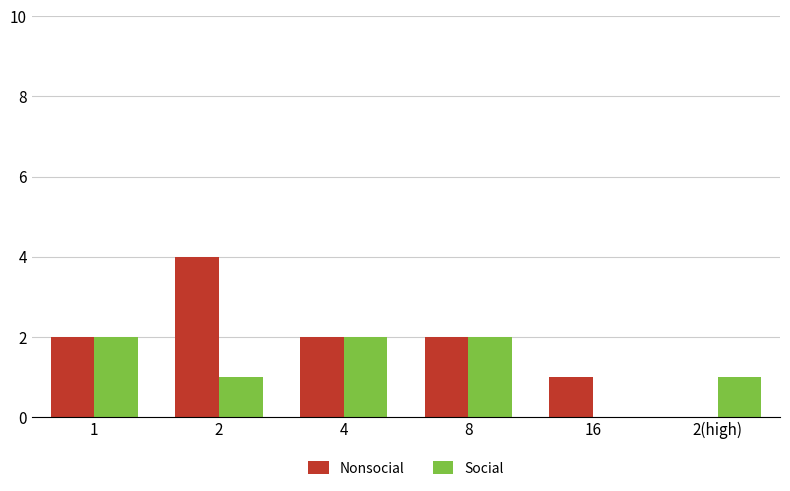

The Social series shows 3 at 1. True or false?

False